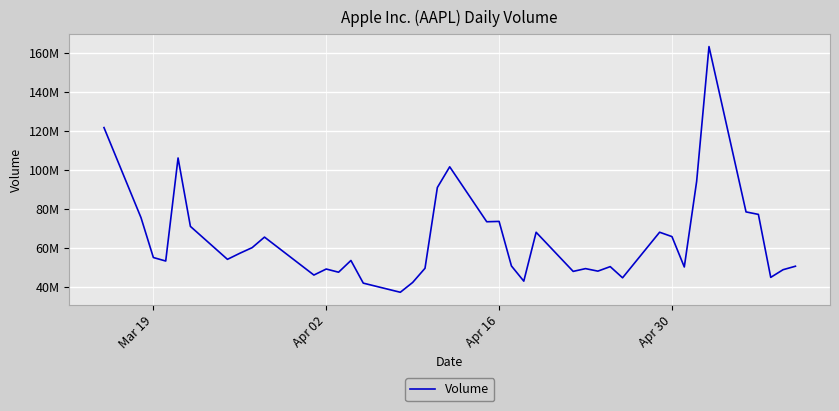

Does the chart display data point markers on the line(s)?

No